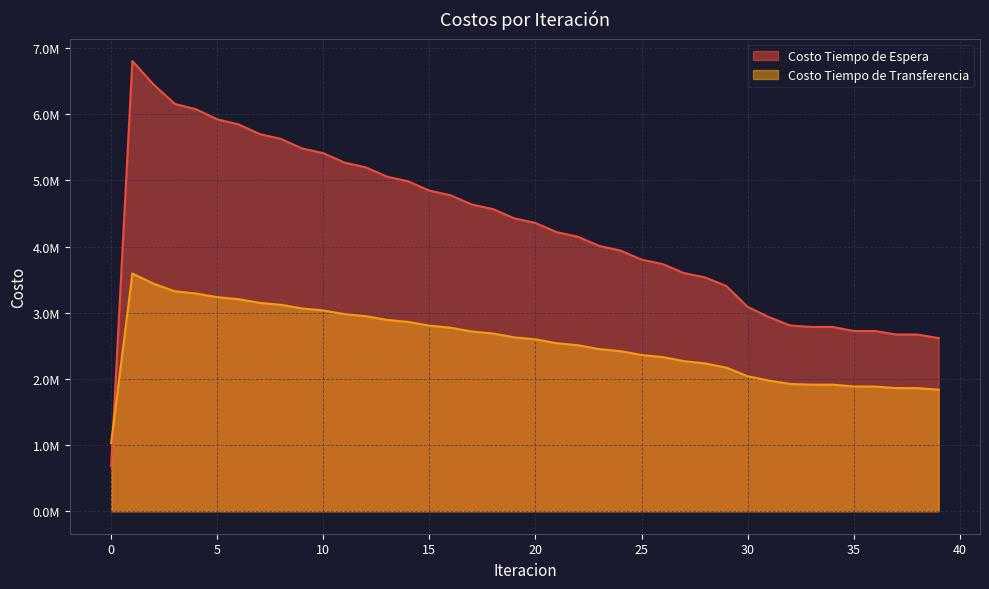

Where is Costo Tiempo de Transferencia nearest to the value 2311751?

26